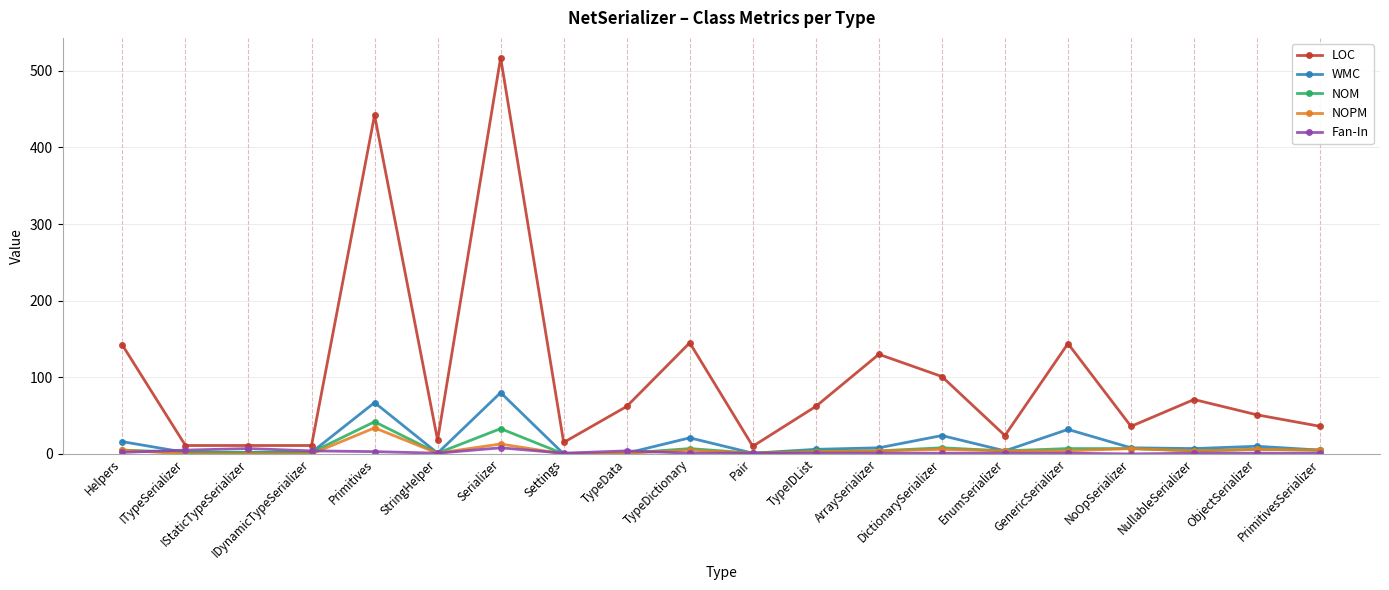

What are all the series names shown in the legend?

LOC, WMC, NOM, NOPM, Fan-In